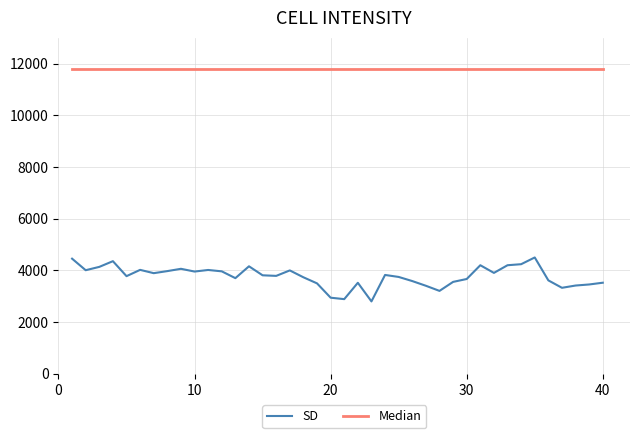

Does the chart display data point markers on the line(s)?

No